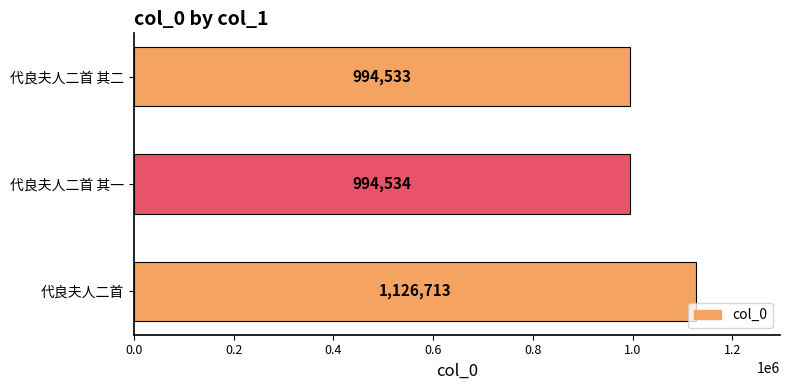

What is the ratio of the value at 代良夫人二首 其一 to the value at 代良夫人二首?

0.9